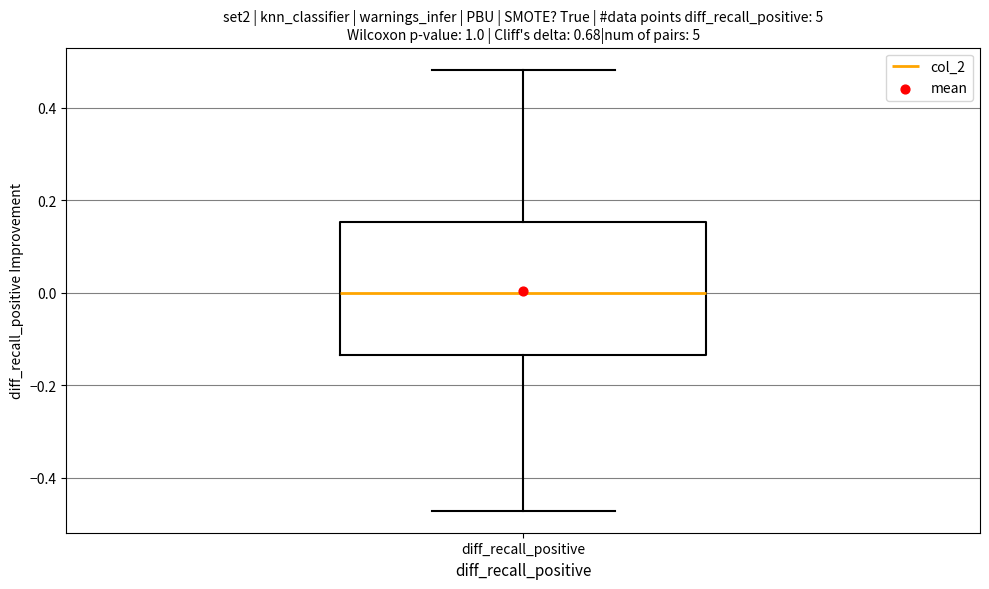

Where is the lower edge of the box for diff_recall_positive on the y-axis? The values are not printed on the chart, so give them approximately, as read against the axis.

-0.14